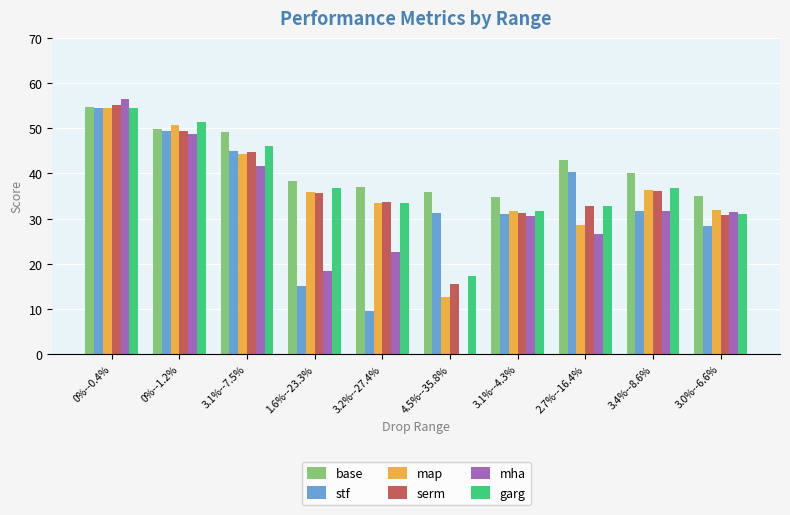

True or false: serm has a value of 63.5 at 3.4%--8.6%.

False